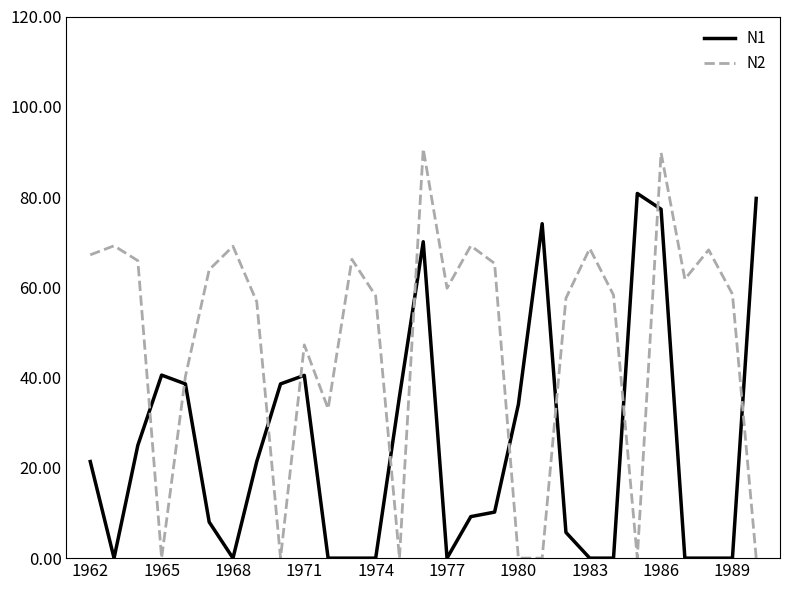

Does the chart display data point markers on the line(s)?

No